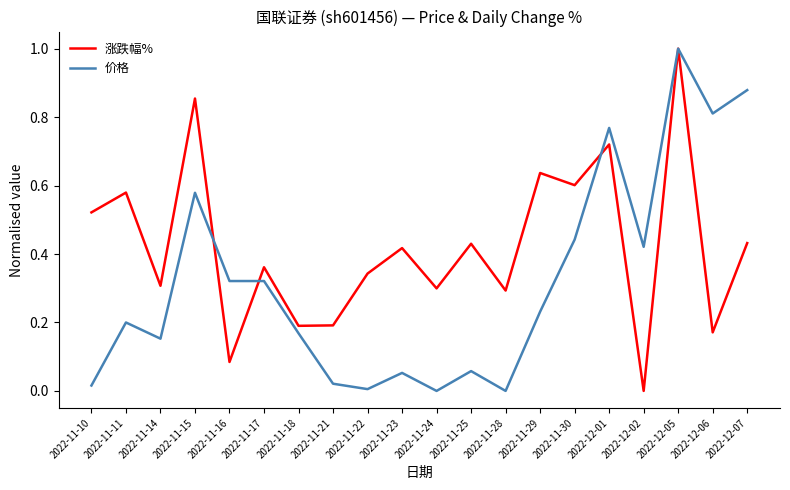

Rank the series by their average value, from highest to lowest.

涨跌幅%, 价格